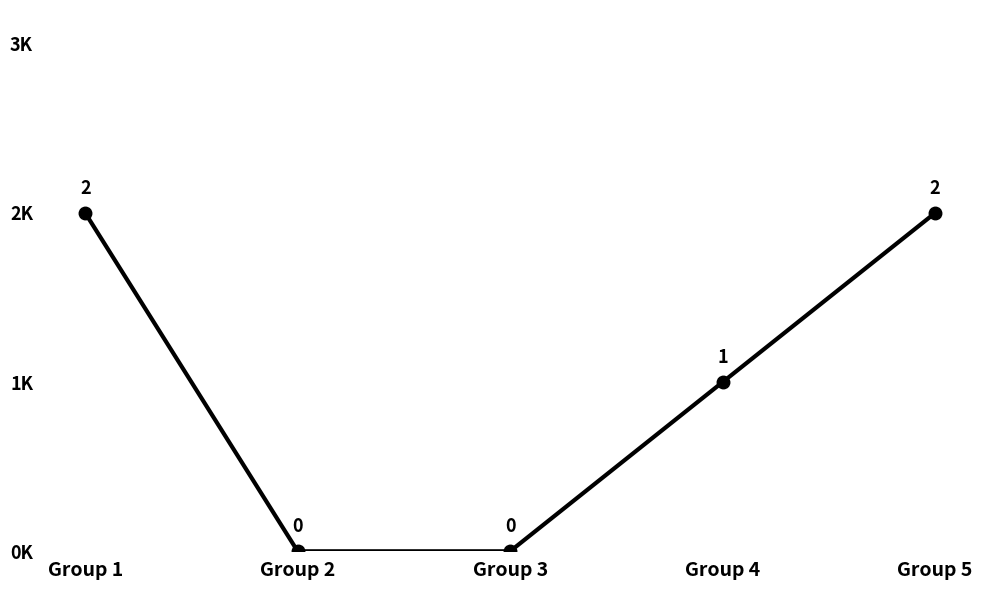

Is this an area chart (filled region under the line)?

No